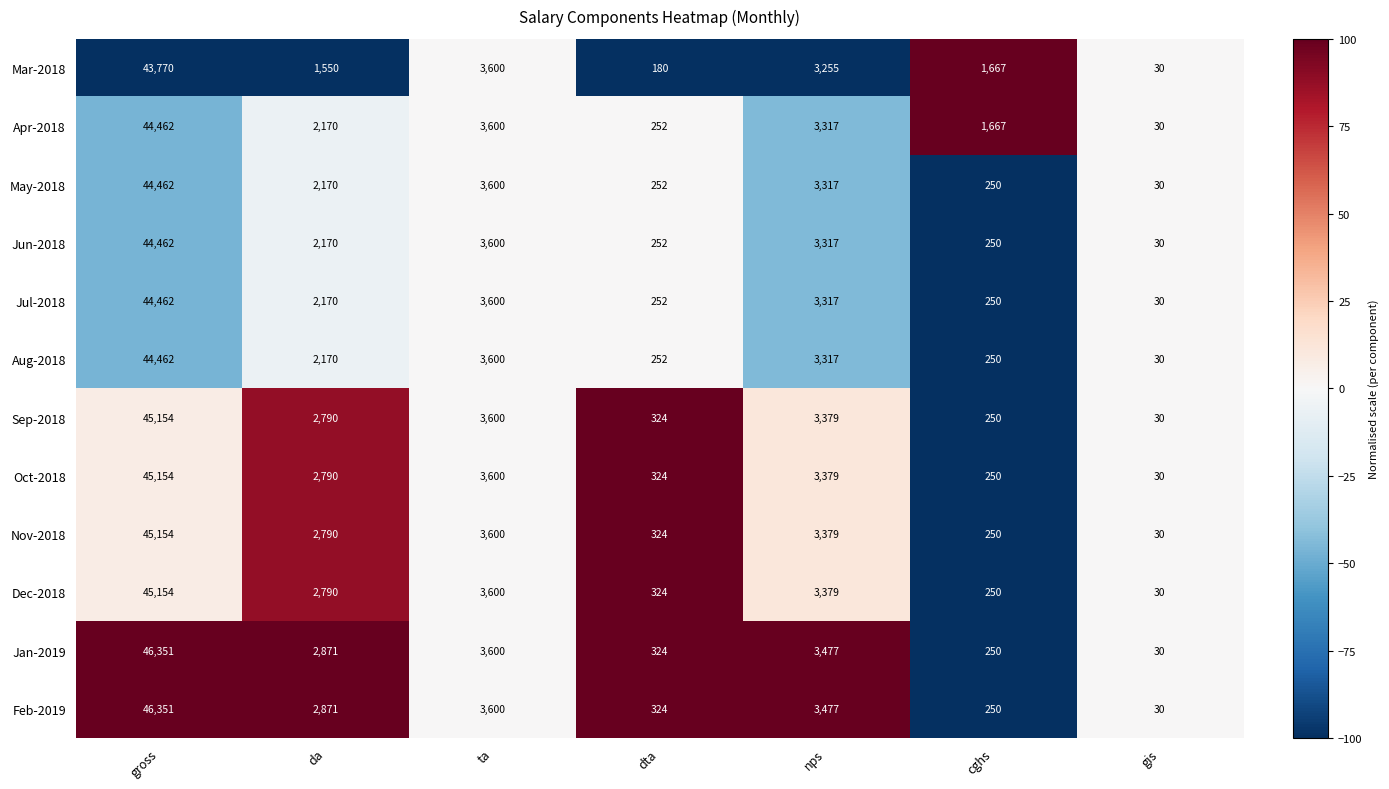

At which category is the sum across all series the highest?

gross